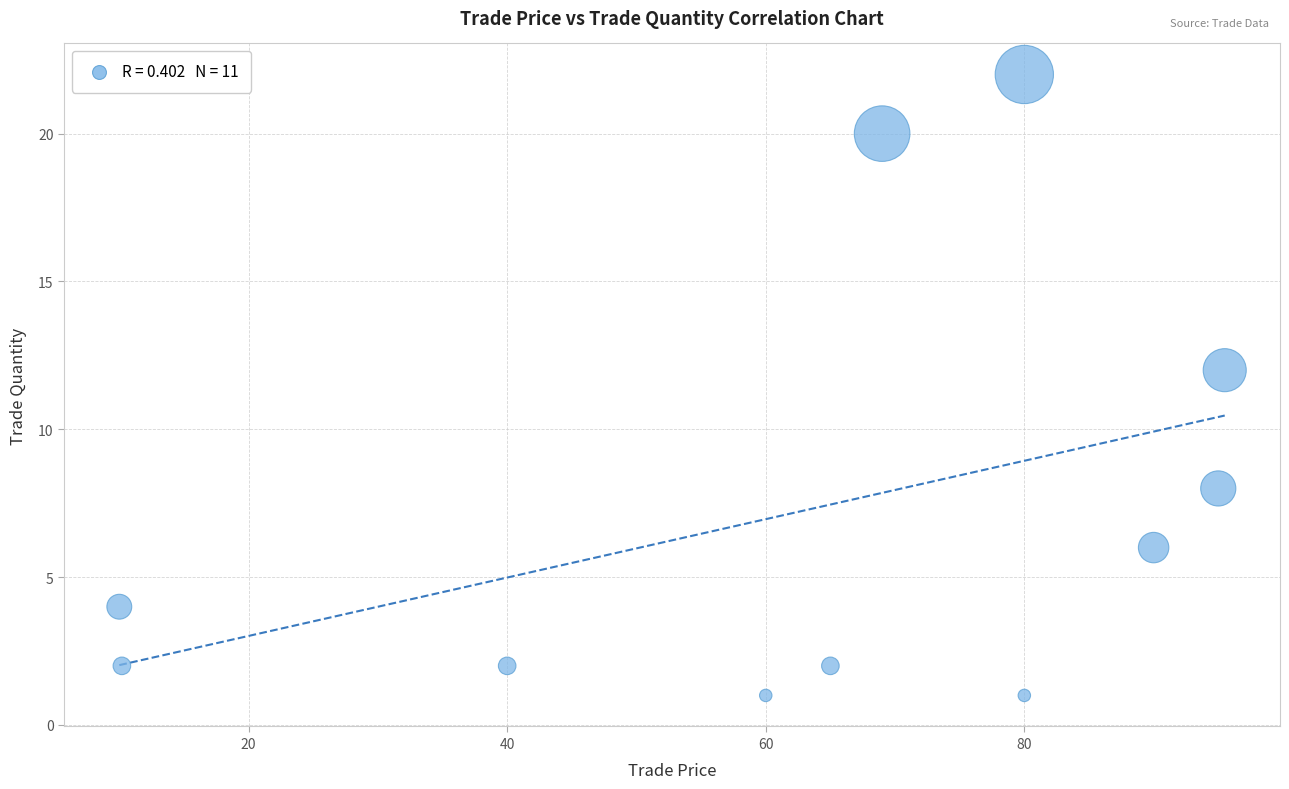

What is the range of Y values (max minus min)?

21